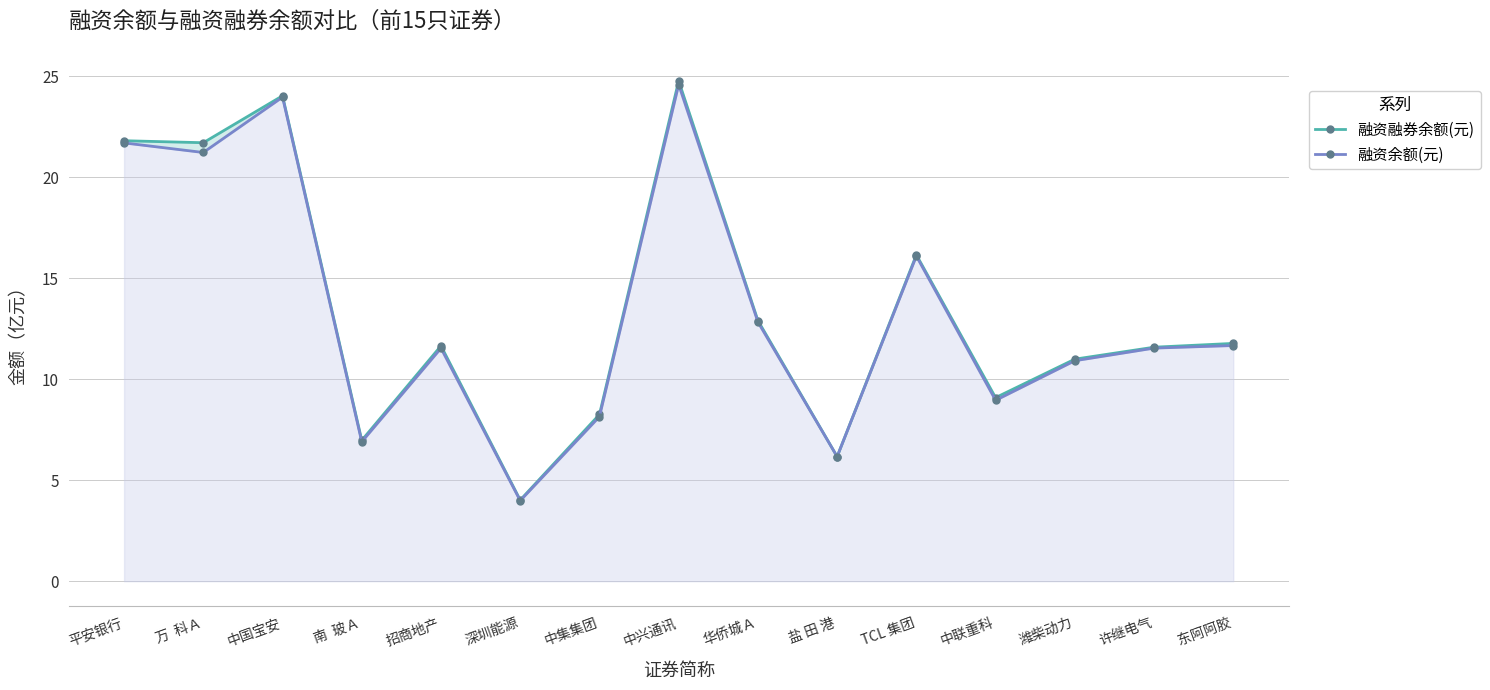

What is the total value across all series at 华侨城Ａ?

25.7